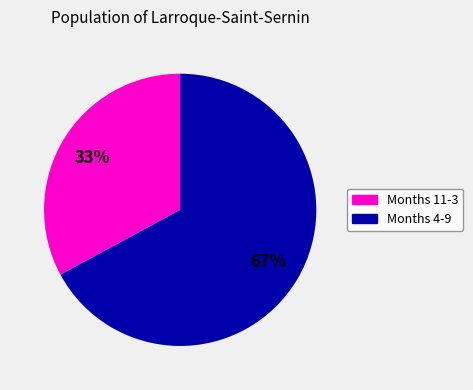

Is there any slice that represents more than half of the pie?

Yes